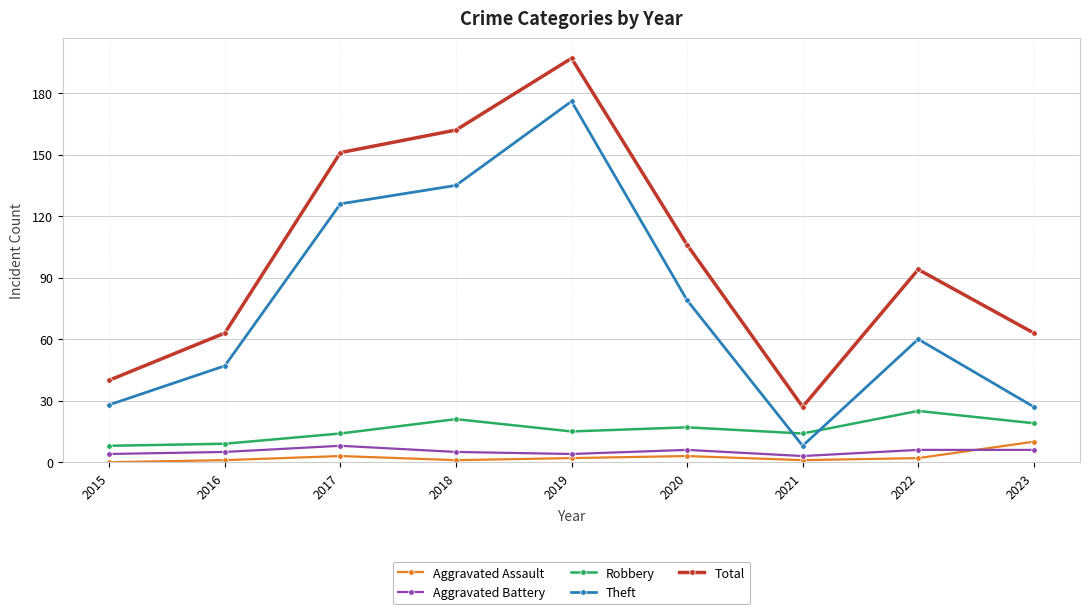

True or false: Theft and Aggravated Battery intersect in this chart.

False